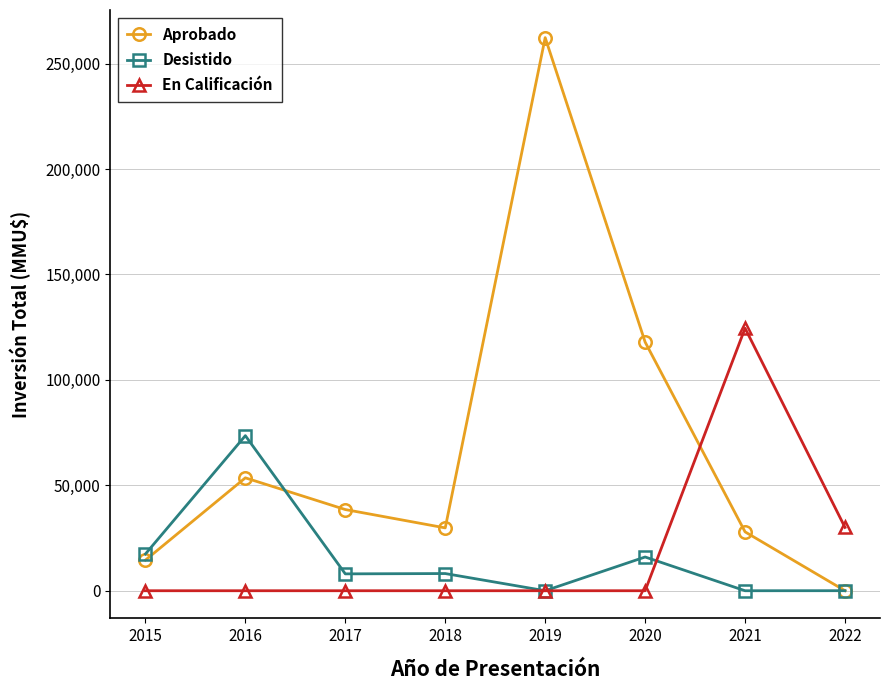

How many distinct data groups are displayed?

3